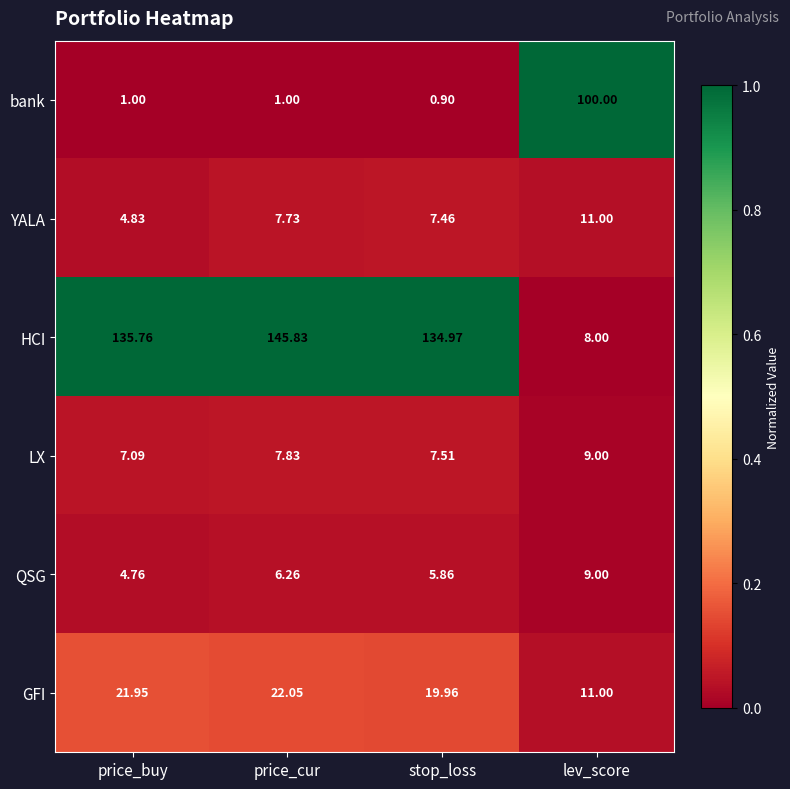

Which series changed the most between price_cur and lev_score?

HCI